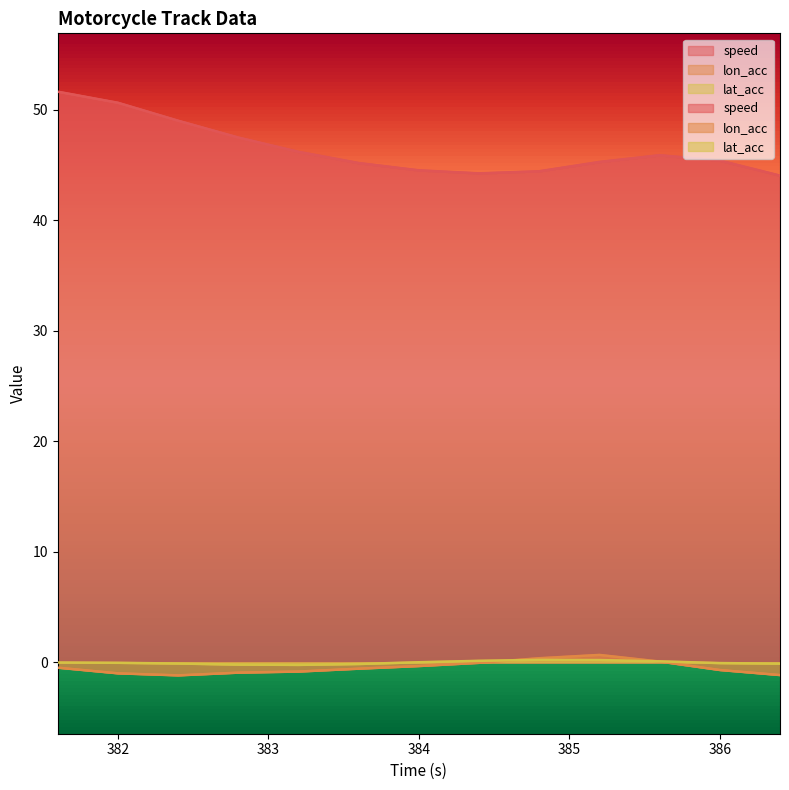

What is the difference between the maximum and minimum values in the lon_acc series?

1.8